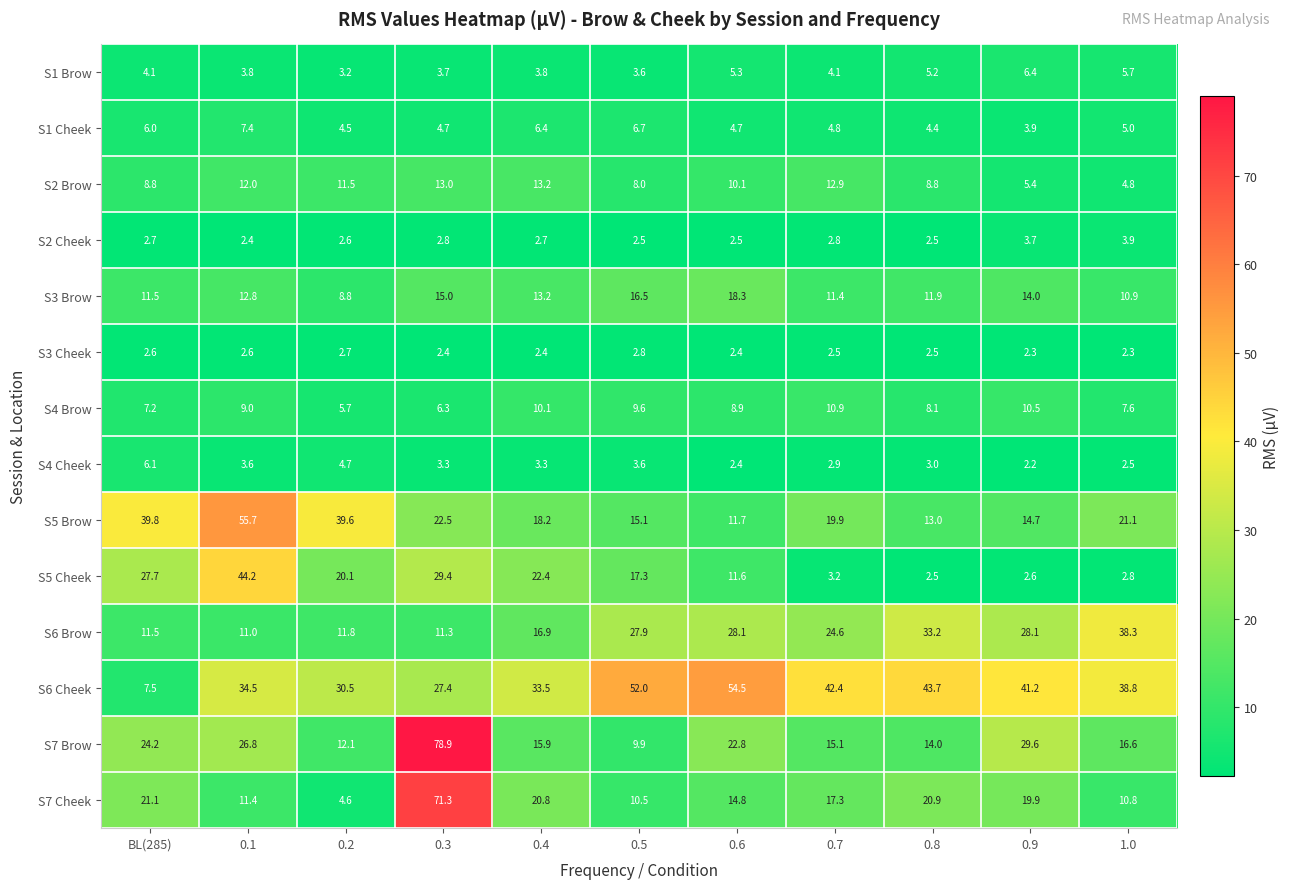

What is the spread (max minus min) of values at 0.4?

31.1